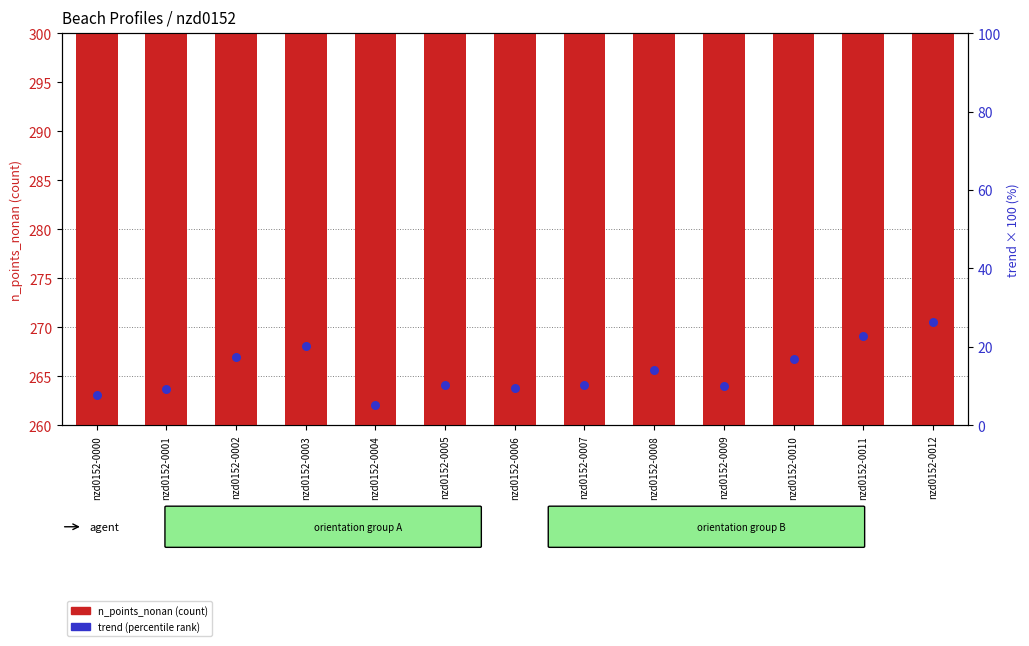

At which category is the sum across all series the highest?

nzd0152-0012